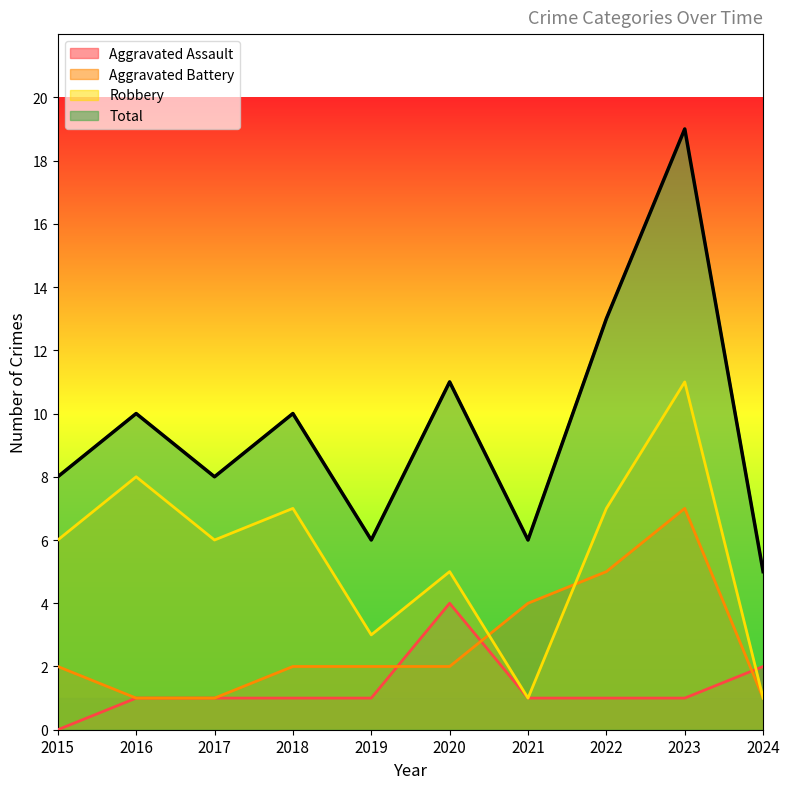

How many categories are shown in the chart?

10